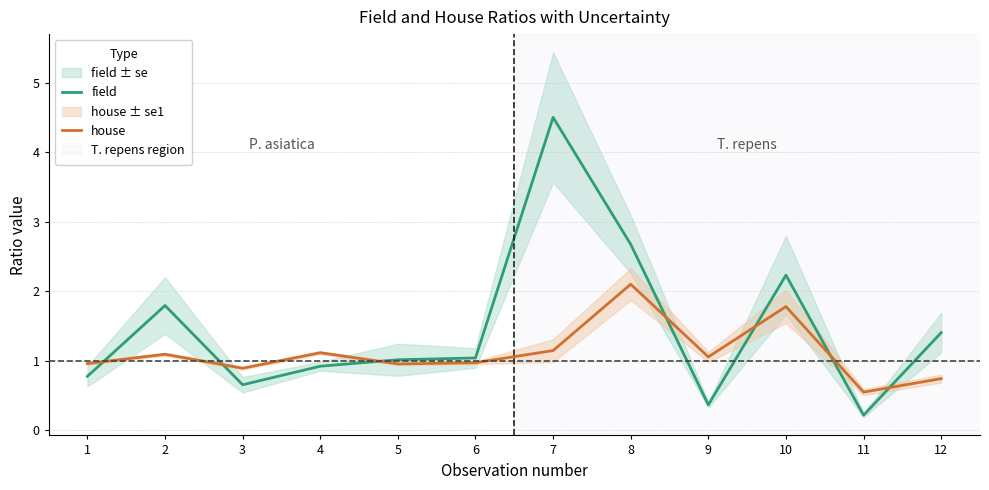

Which label corresponds to the largest value in the chart?

7